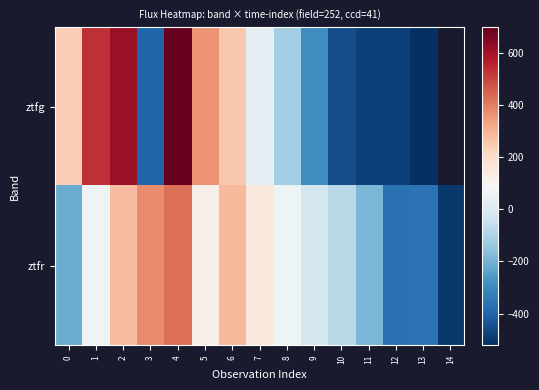

The ztfr series shows 90.4 at 8. True or false?

False